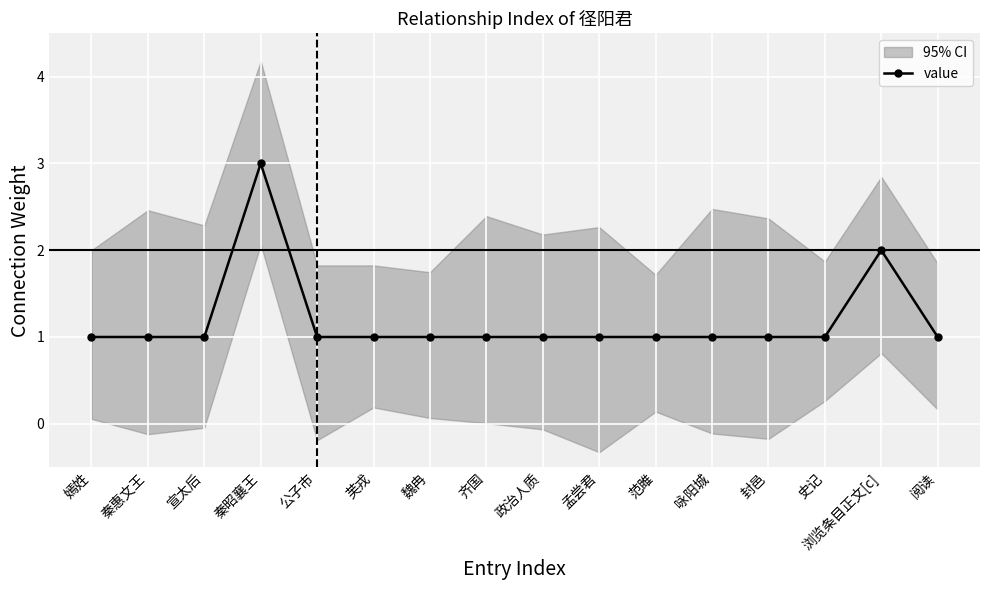

Is this an area chart (filled region under the line)?

No